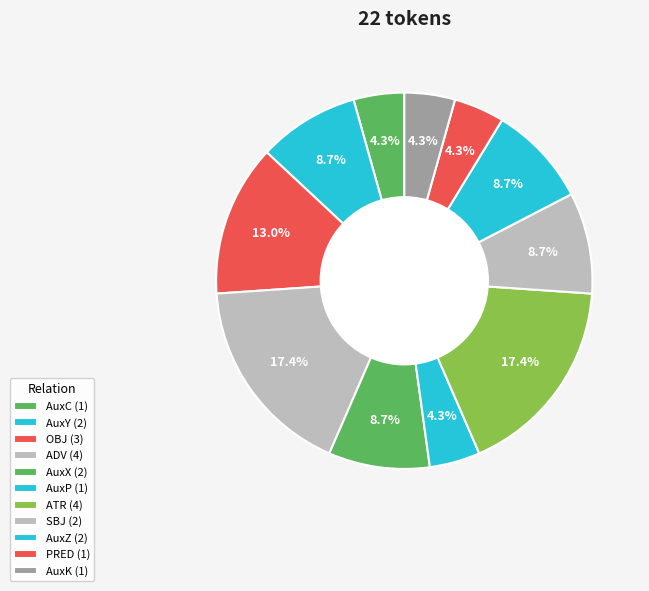

How much of the chart is everything except PRED?

95.7%